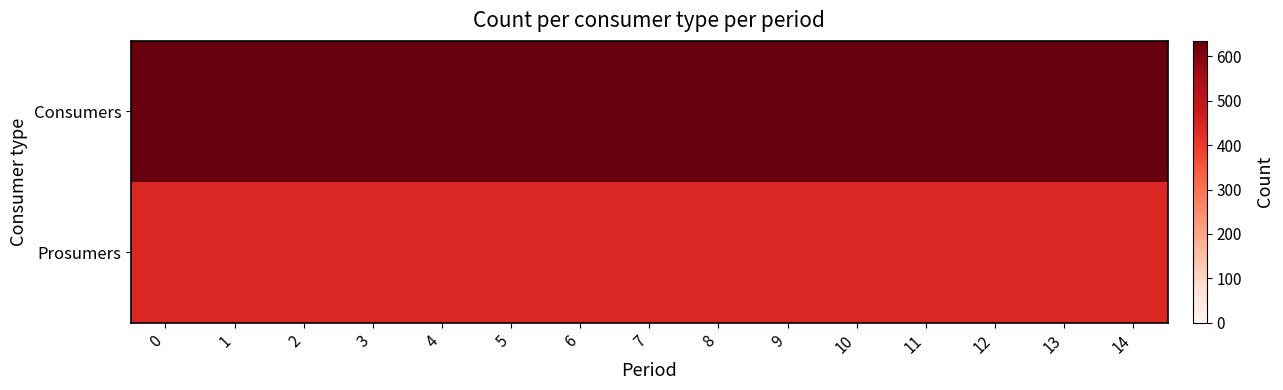

What is the difference between the highest and lowest values at 10?

195